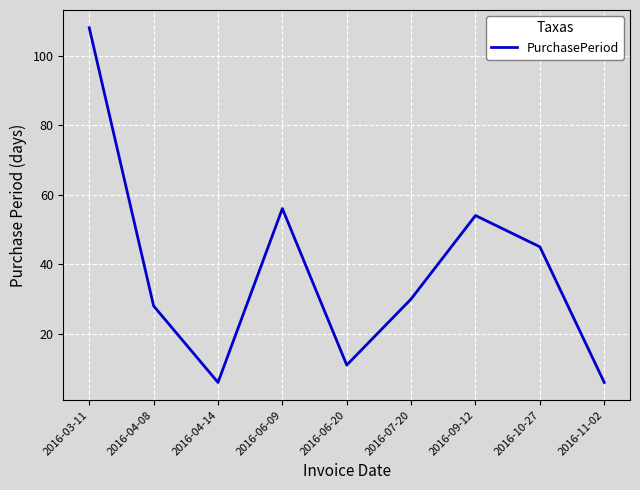

At which category does the chart reach its peak across all series?

2016-03-11